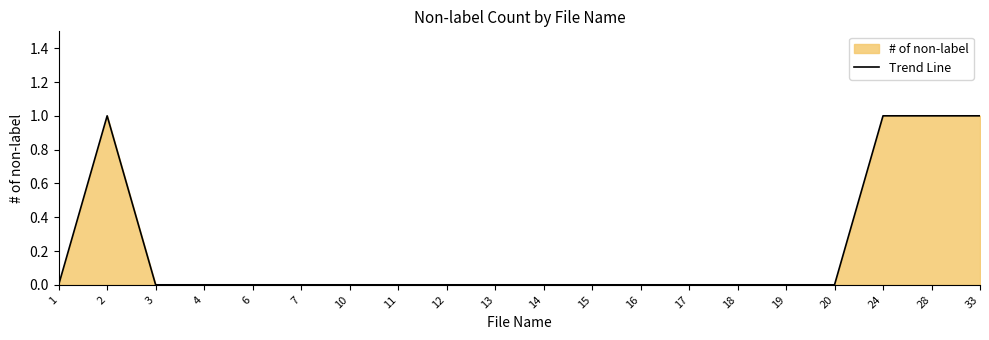

What is the maximum value shown in the chart?

1